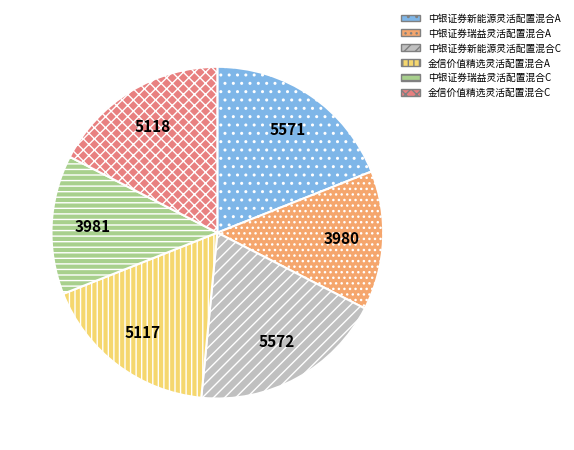

Count the number of slices in the pie.

6